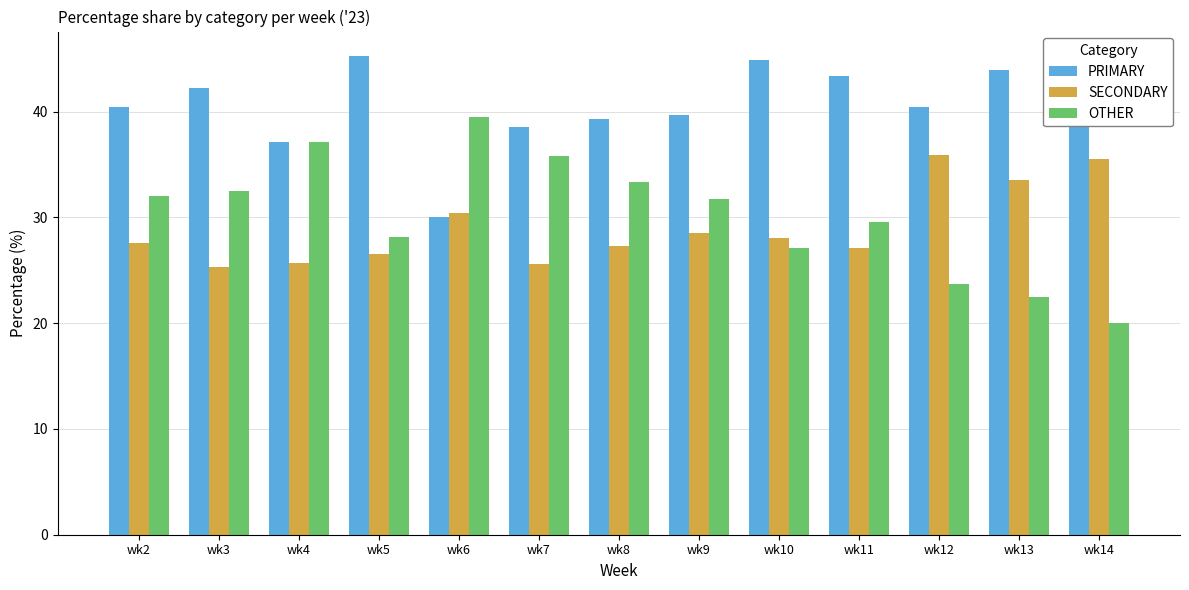

Count the number of data series in this chart.

3